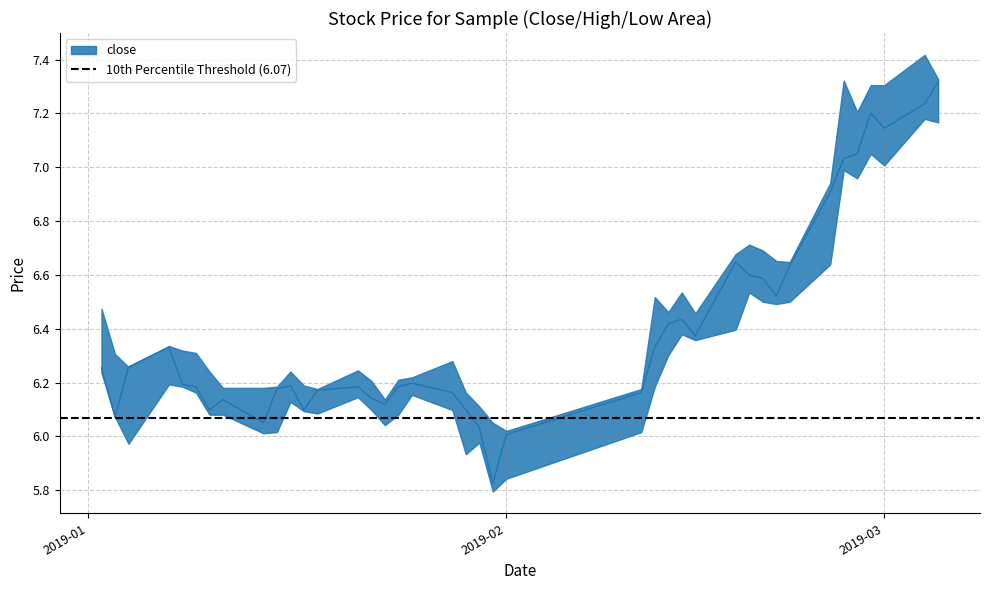

Is it true that high equals 1.7 at 36?

False